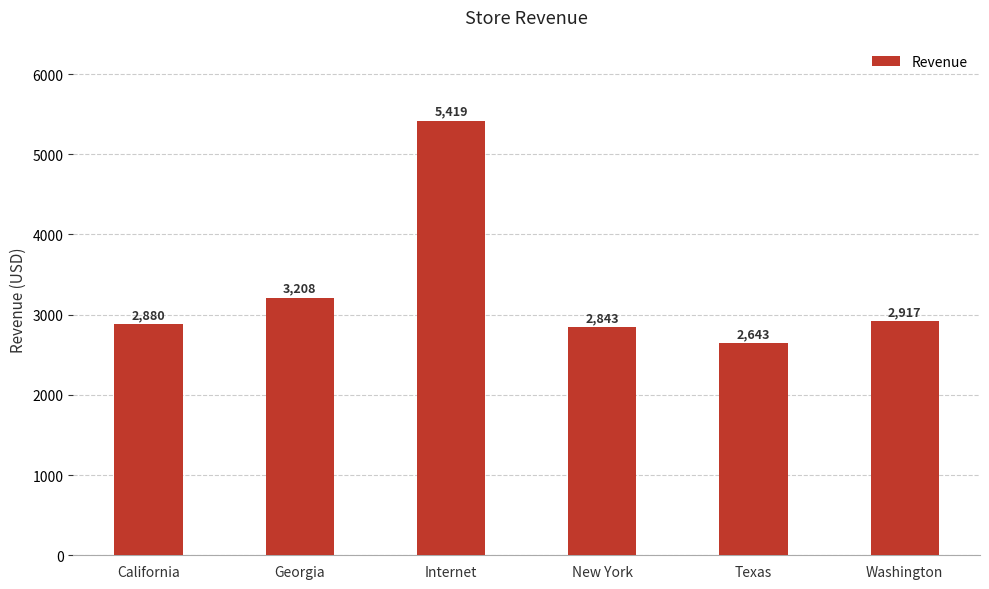

What is the smallest value displayed?

2643